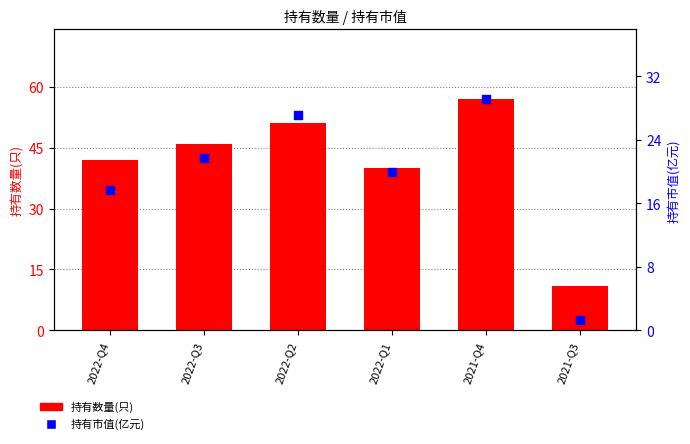

Which series has the widest spread of Y values?

持有数量(只)